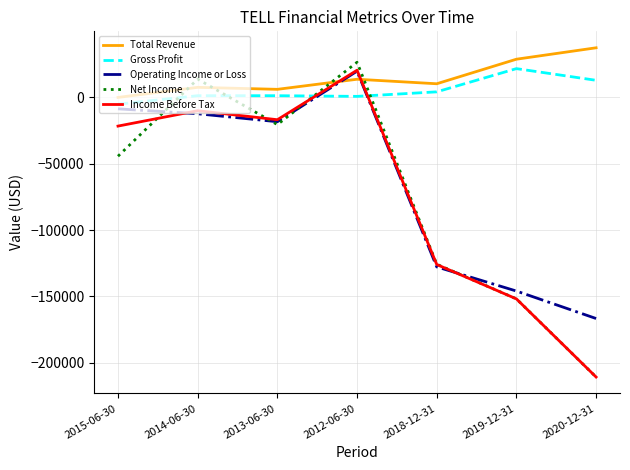

The Gross Profit series shows 1300 at 2013-06-30. True or false?

True